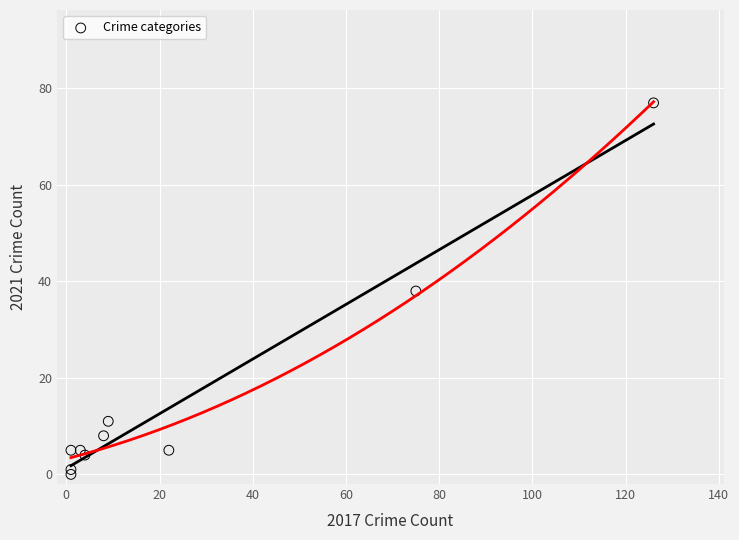

What is the range of Y values (max minus min)?

77